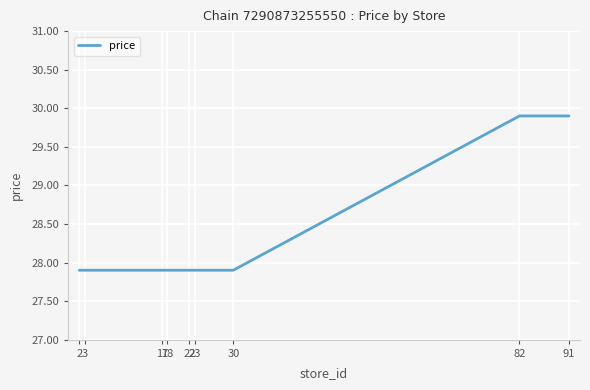

Reading right to left, list all the values displayed in this chart.

29.9	29.9	27.9	27.9	27.9	27.9	27.9	27.9	27.9